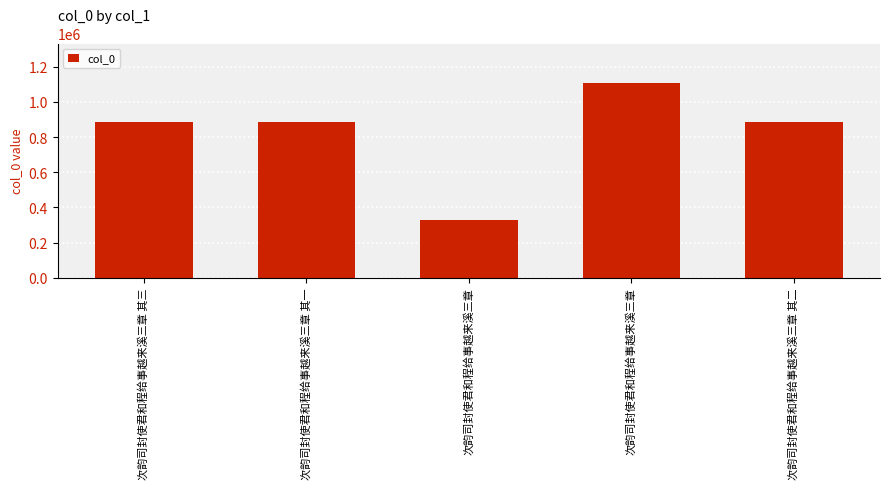

At which label is the value closest to 718310?

次韵司封使君和程给事越来溪三章 其三